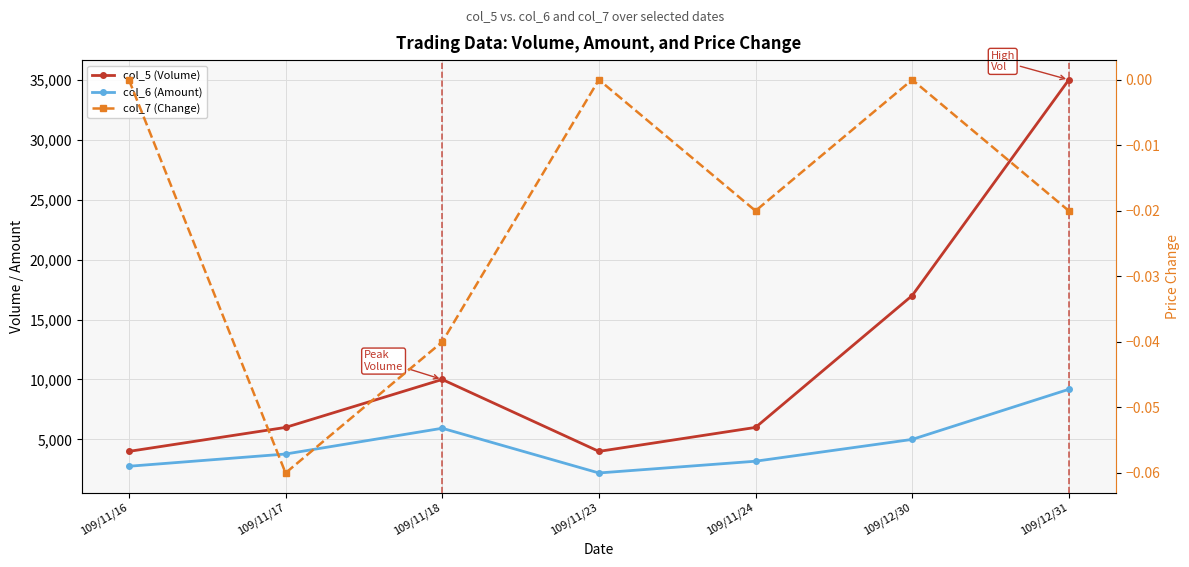

What is the smallest value displayed?

-0.1